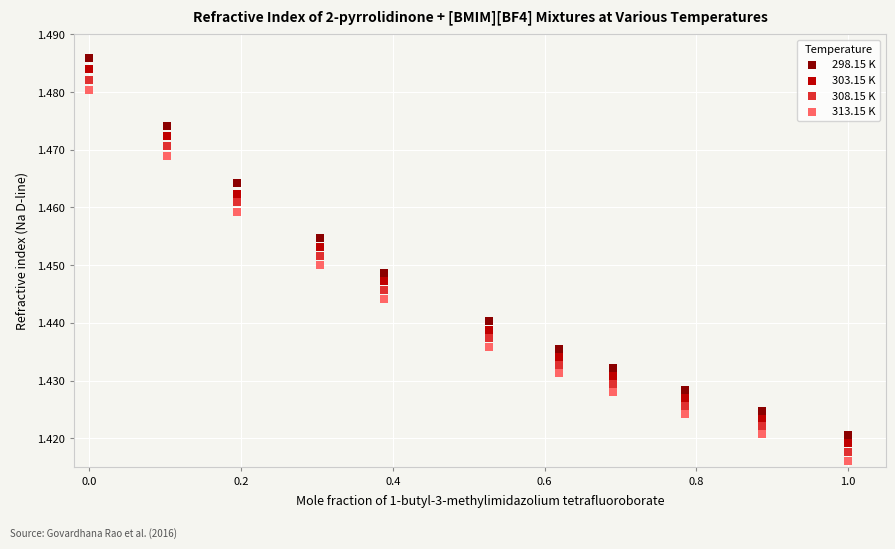

Which series contains the highest Y value?

298.15 K